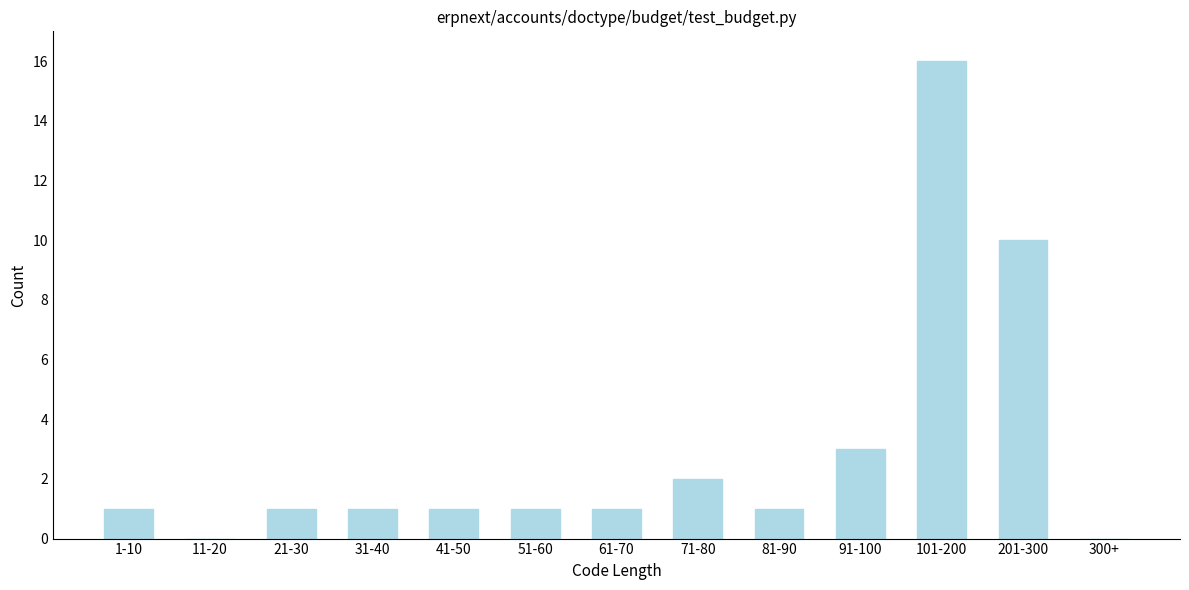

Reading left to right, transcribe all the data shown in this chart.

1-10=1	11-20=0	21-30=1	31-40=1	41-50=1	51-60=1	61-70=1	71-80=2	81-90=1	91-100=3	101-200=16	201-300=10	300+=0